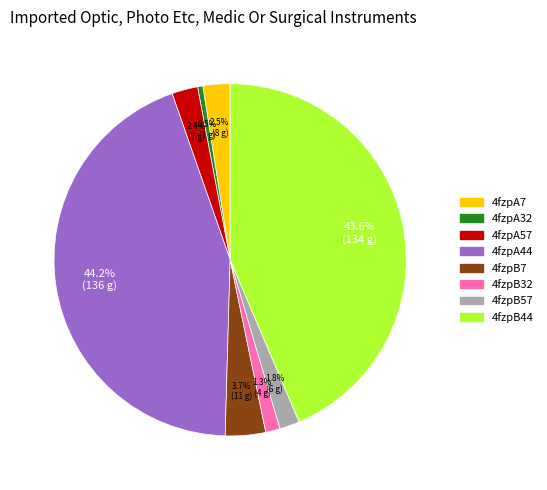

Which has a higher value, 4fzpA57 or 4fzpA32?

4fzpA57